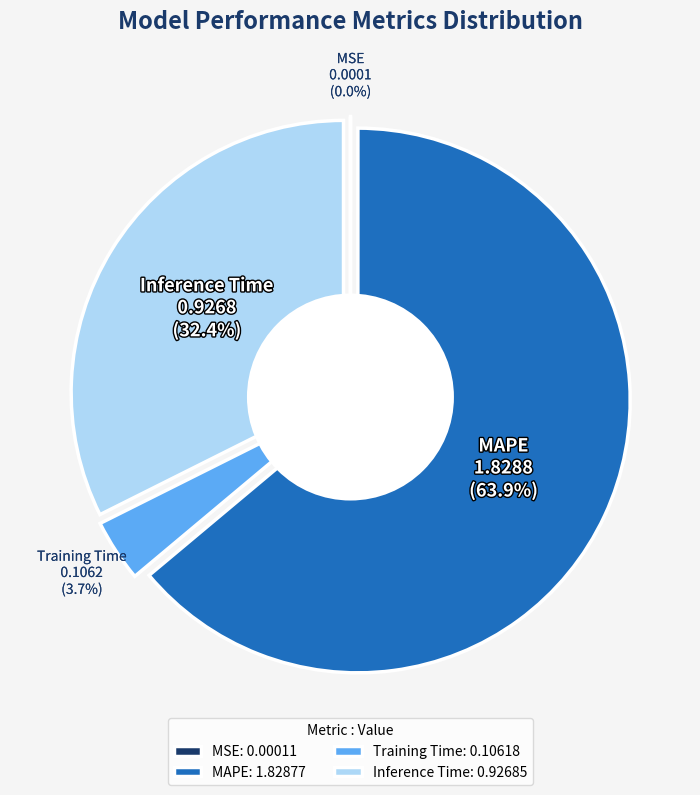

Is there a majority slice in this chart?

Yes